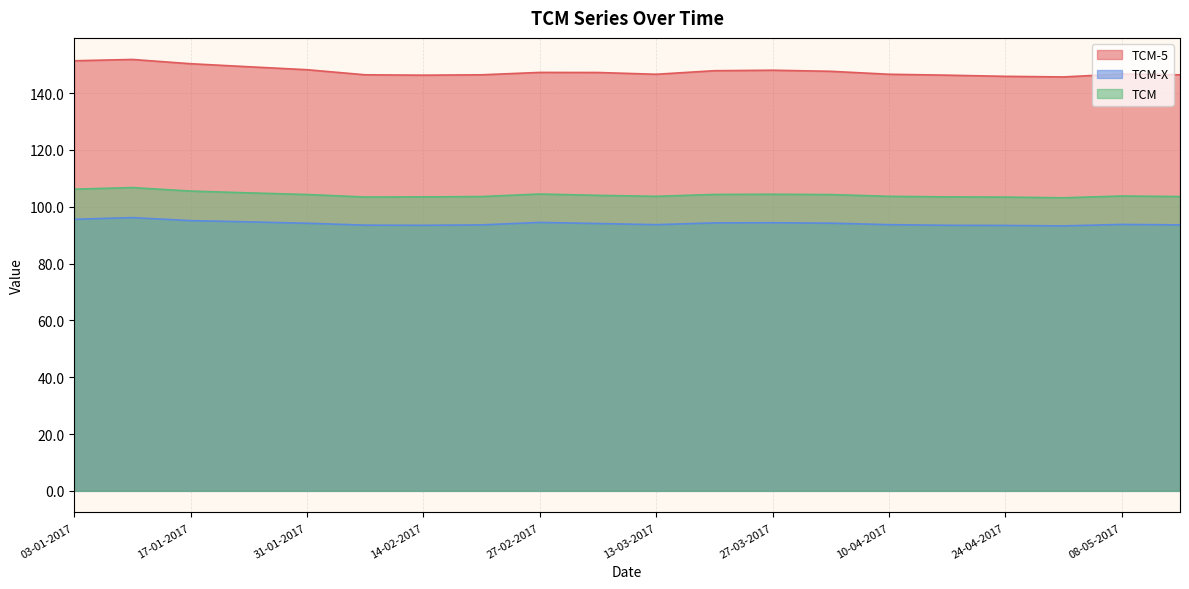

Is the value of TCM at 17-01-2017 greater than the value of TCM-5 at 24-04-2017?

No